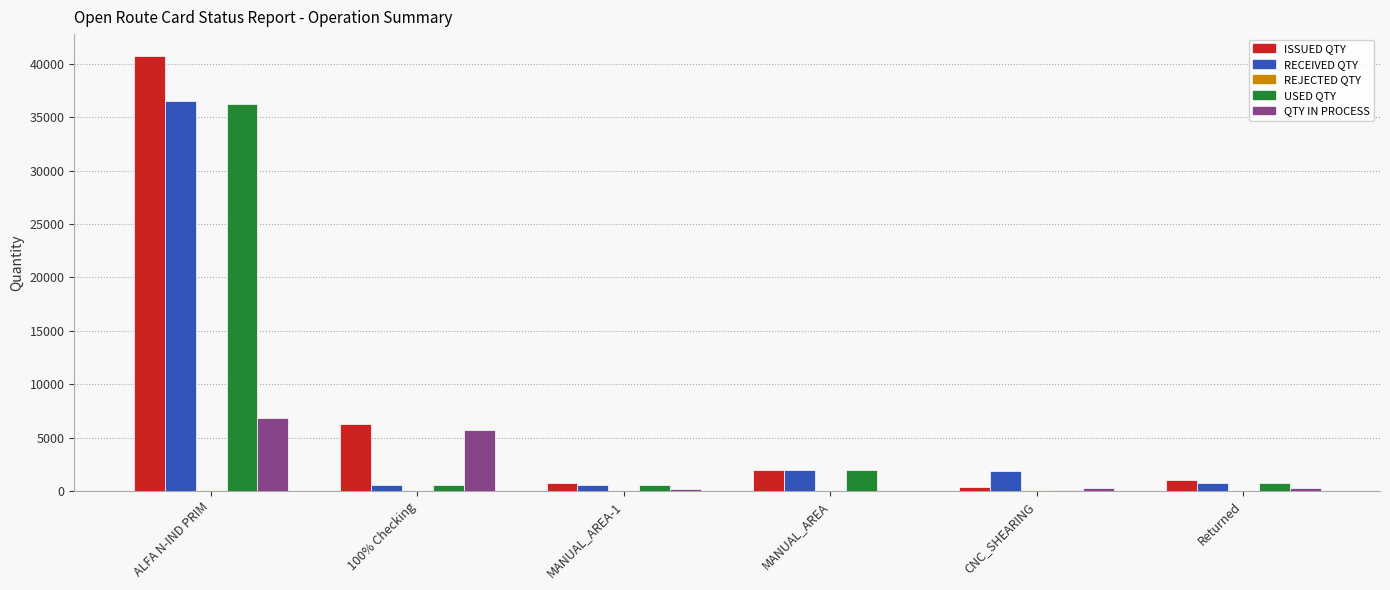

At which category is the sum across all series the highest?

ALFA N-IND PRIM